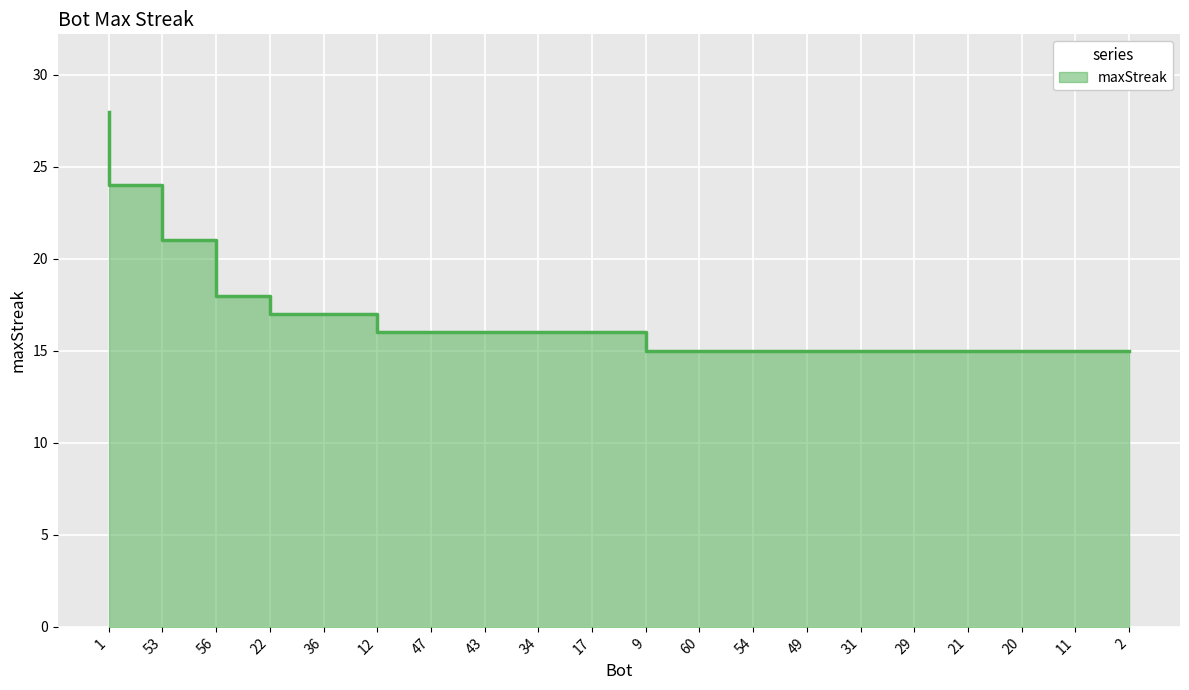

How many values are below 16?

9